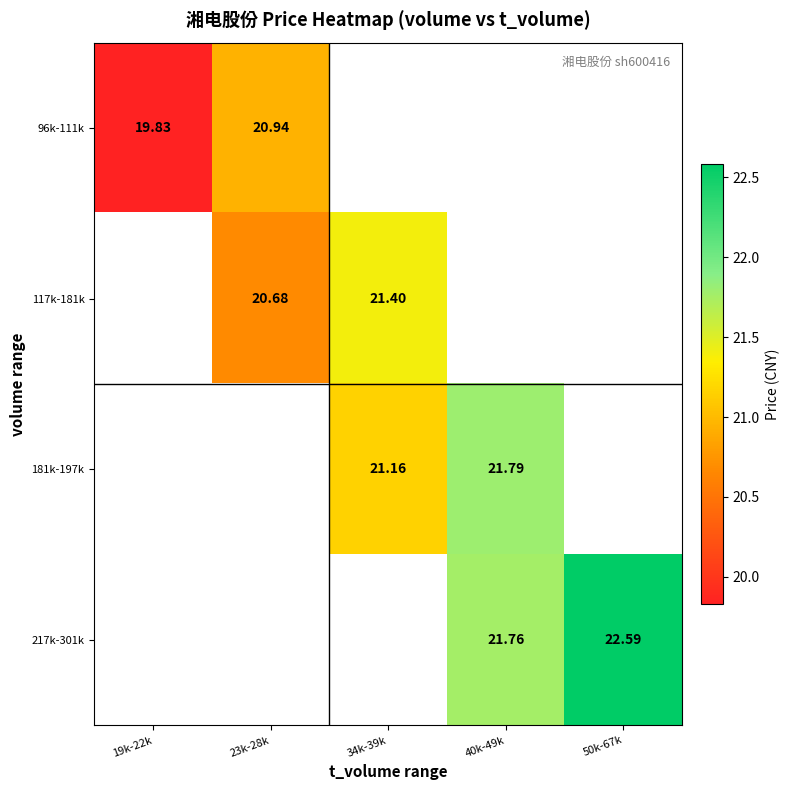

Is the value of 181k-197k at 34k-39k greater than the value of 96k-111k at 23k-28k?

Yes